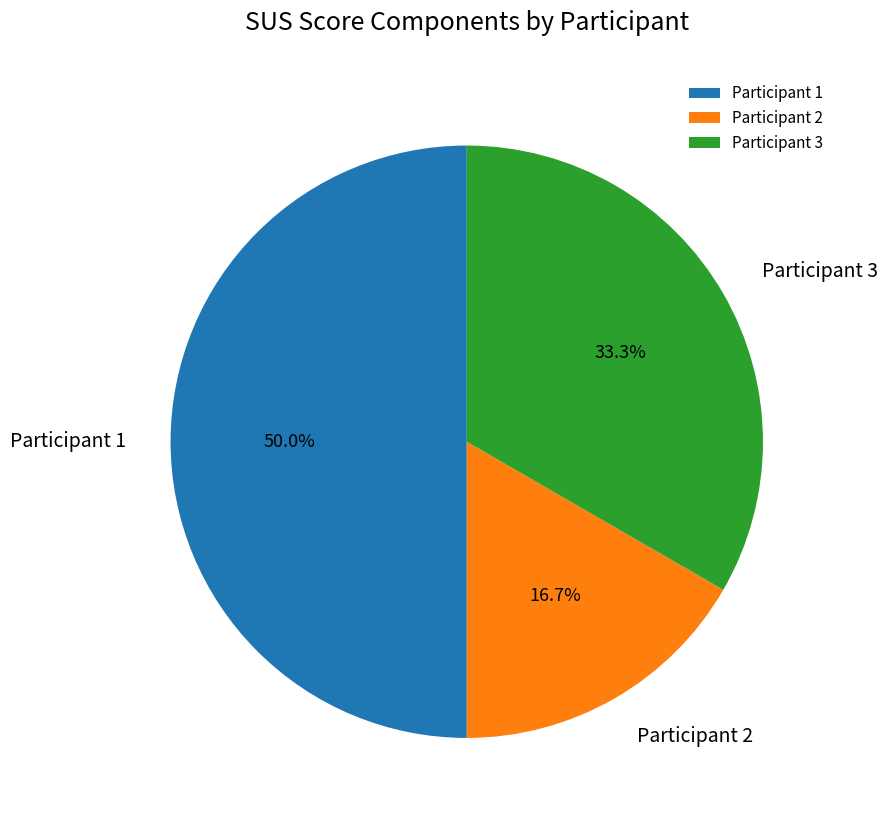

What portion of the pie excludes Participant 3?

66.7%